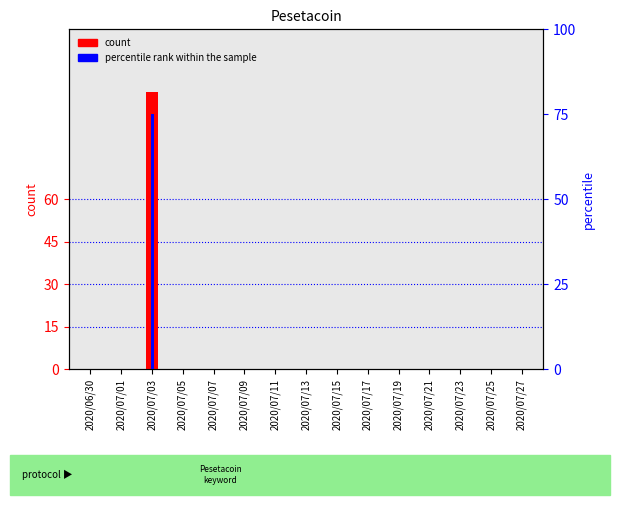

What is the sum of all percentile rank within the sample values?

75